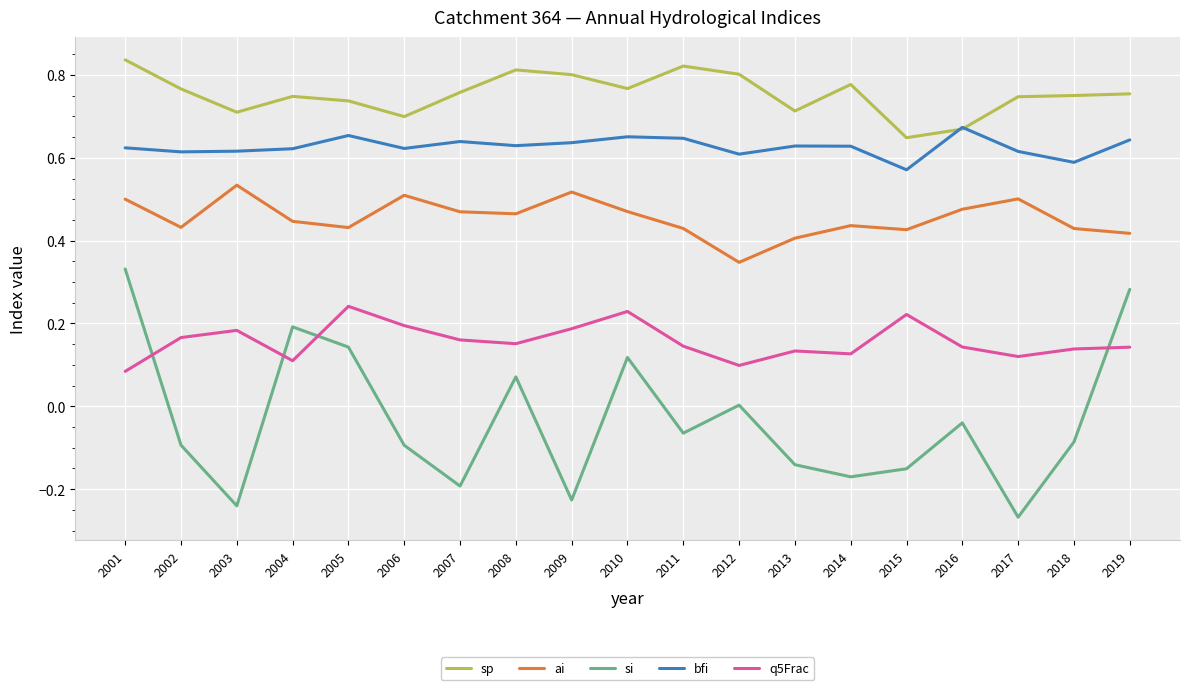

At which label is q5Frac closest to 0?

2001